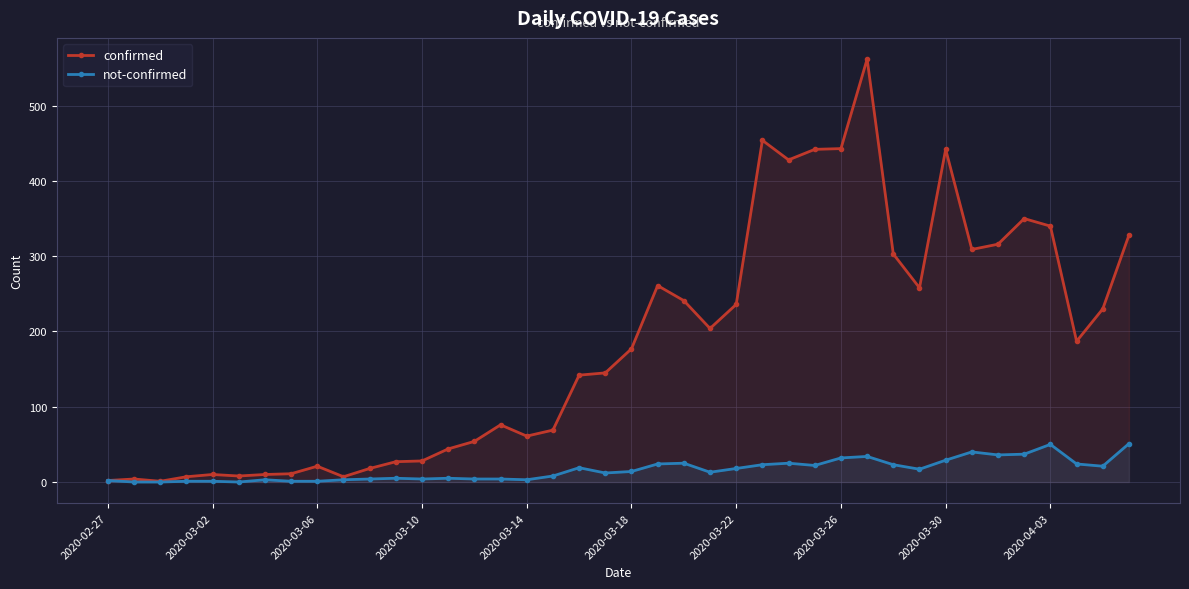

Which series has the widest spread of values?

confirmed